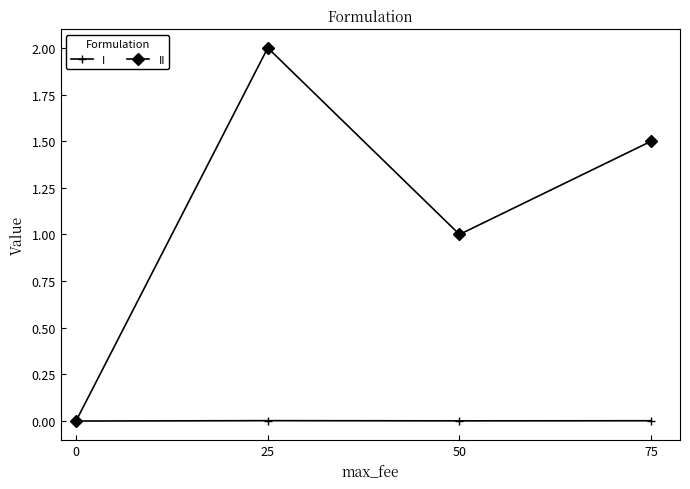

Count the number of categories in the chart.

4